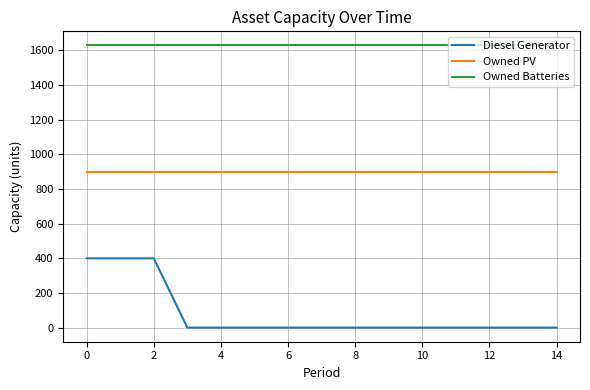

What is the greatest value displayed?

1629